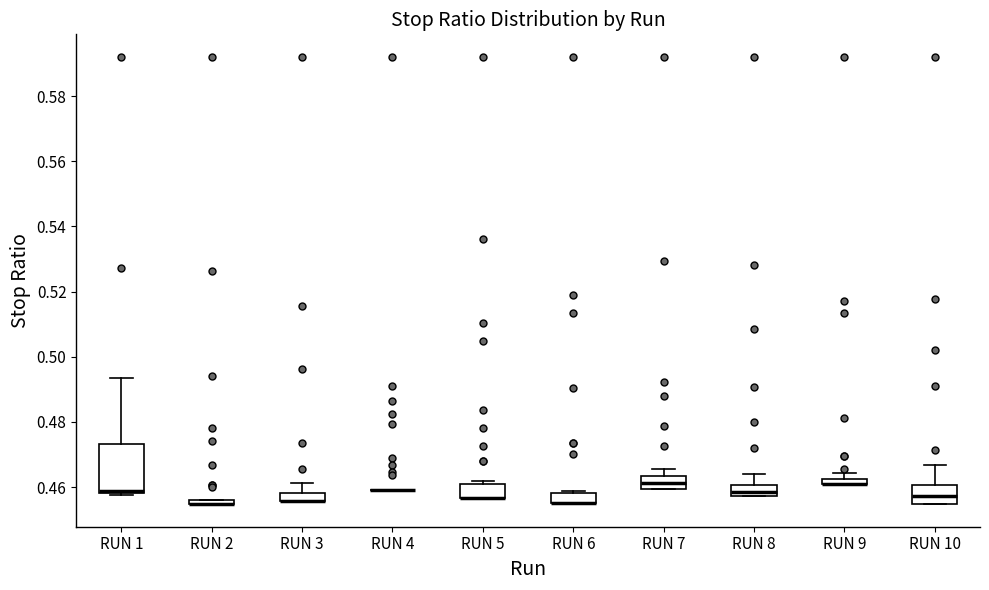

Where does the upper whisker of the box for RUN 3 end on the y-axis? The values are not printed on the chart, so give them approximately, as read against the axis.

0.462